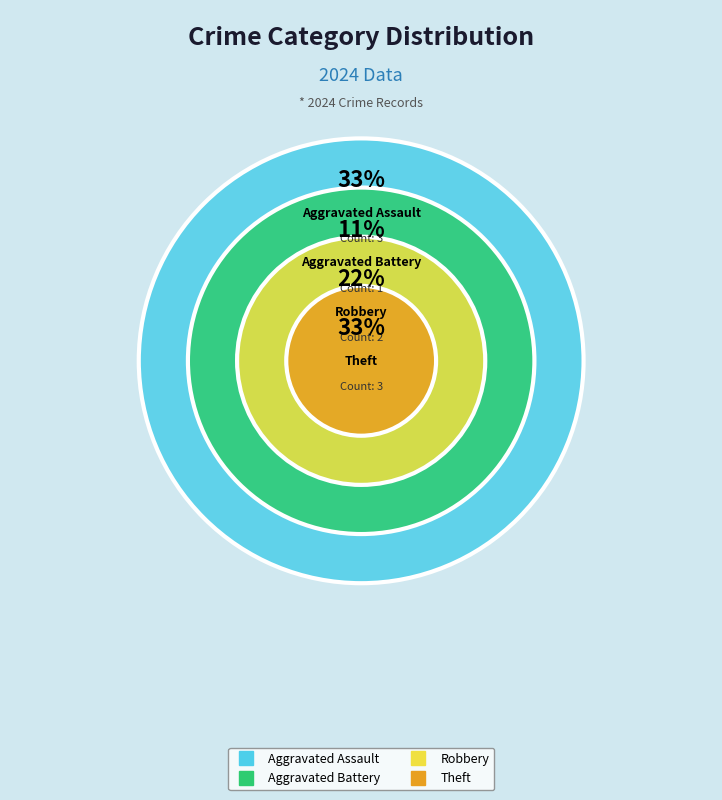

What percentage is the Aggravated Assault slice, to the nearest percent?

33%